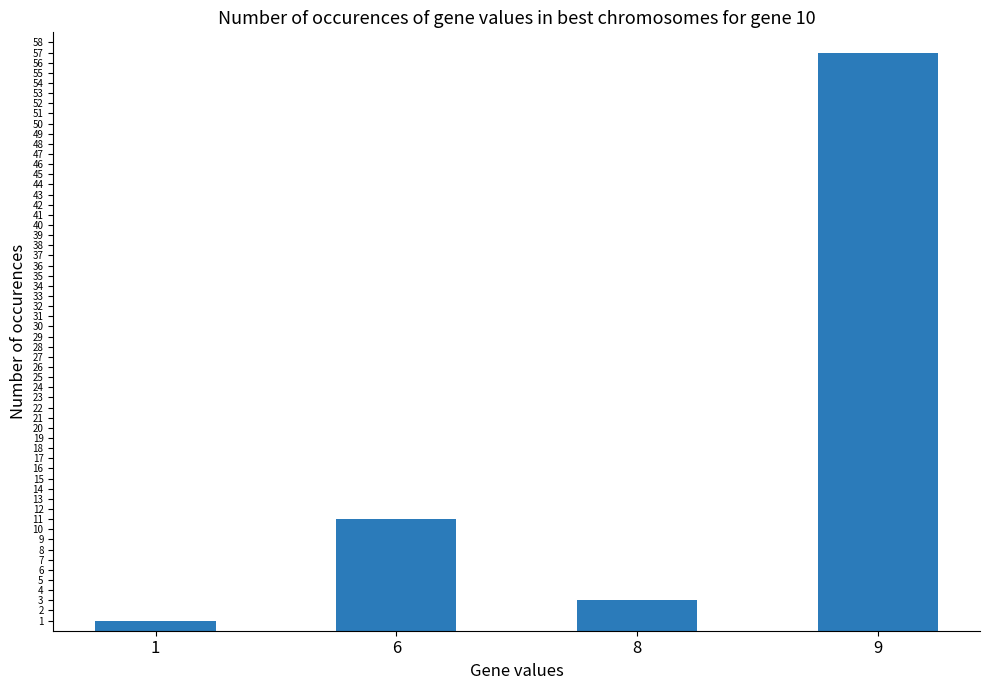

Which has a higher value, 9 or 1?

9